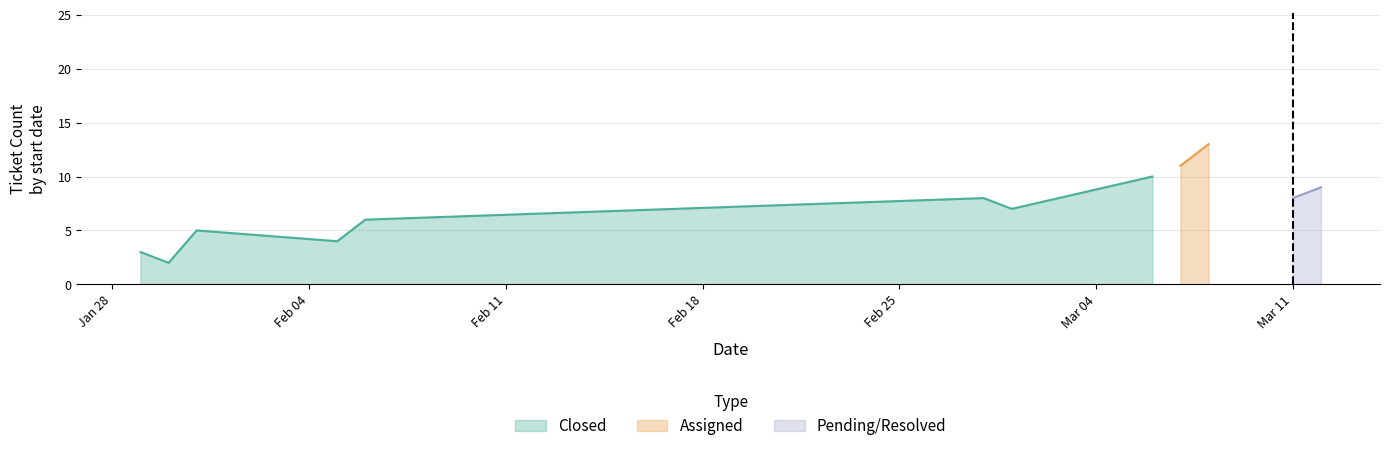

True or false: Pending/Resolved and Assigned cross at least once.

False